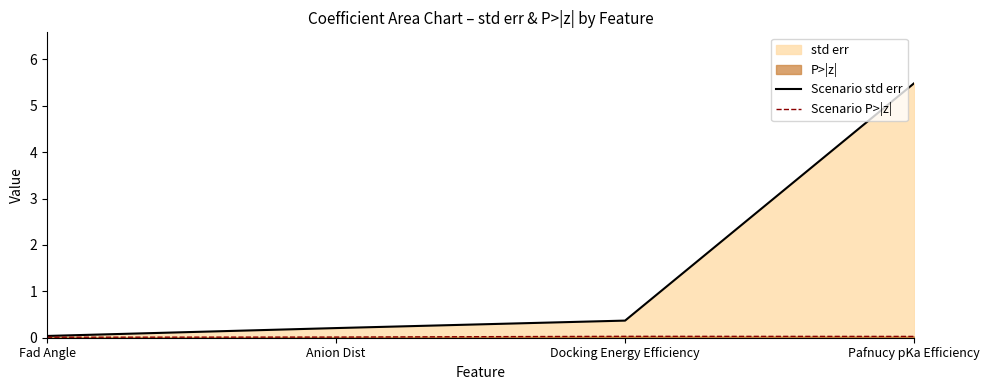

True or false: Scenario P>|z| has more than 2 interior local peaks.

False